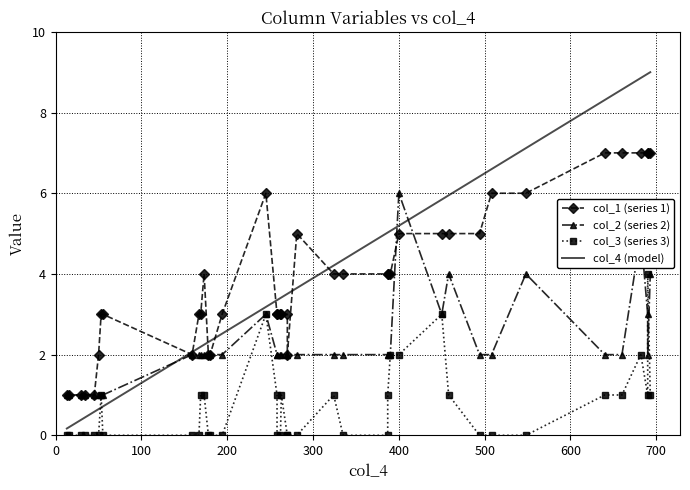

Between 100 and 0, which is larger?

100